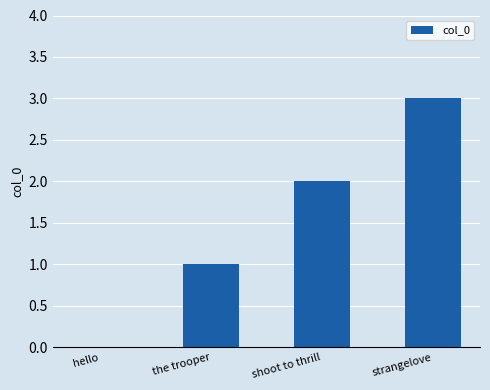

The chart shows a value of 1 at the trooper. True or false?

True